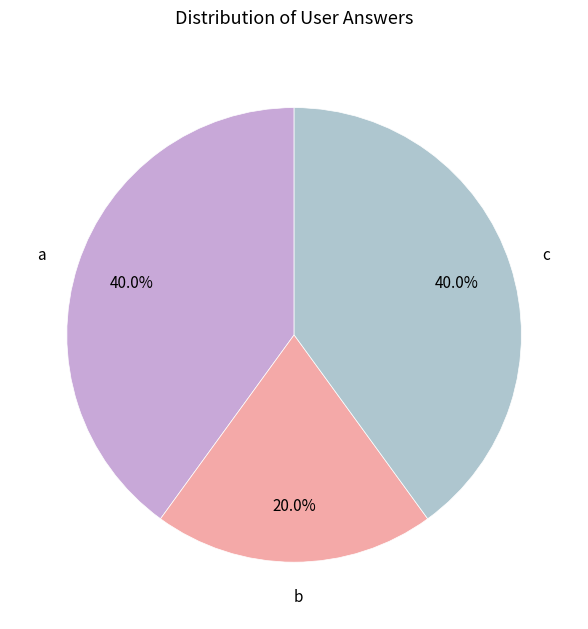

What is the ratio of the value at b to the value at a?

0.5